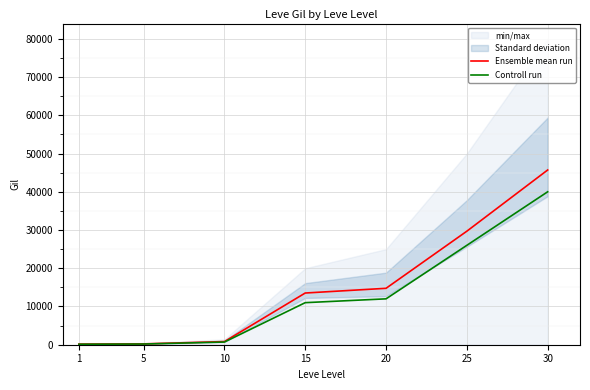

What is the spread (max minus min) of values at 15?

2523